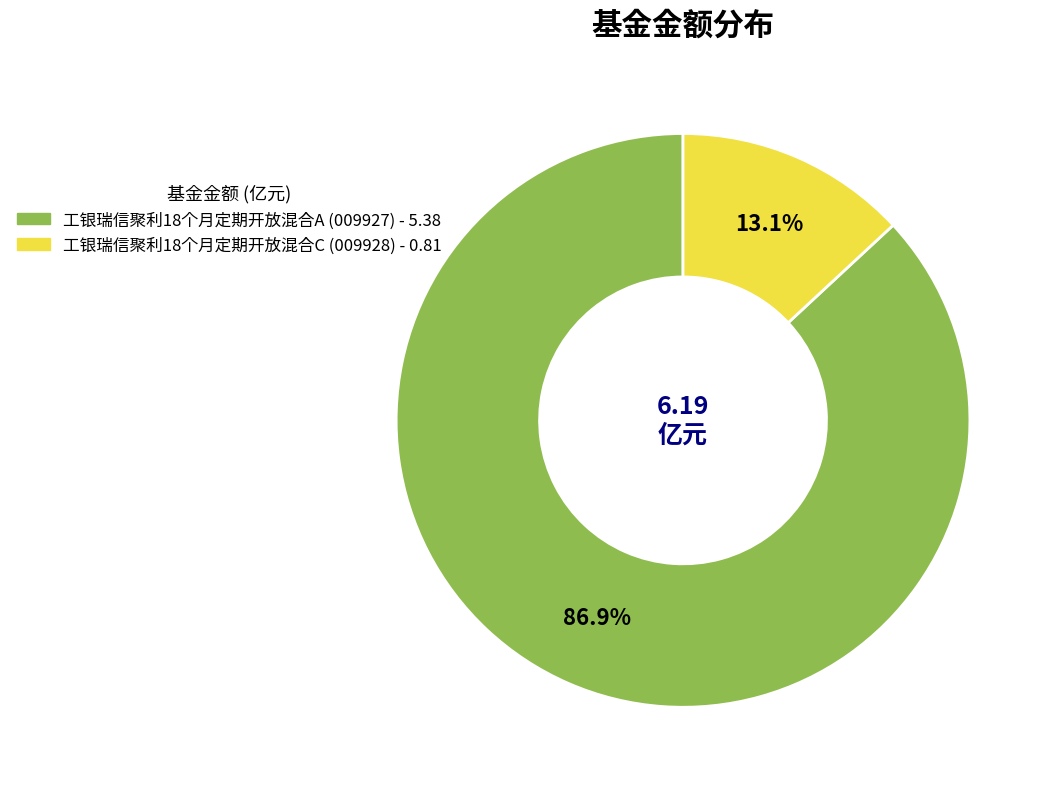

To the nearest percent, what is the average slice percentage?

50%